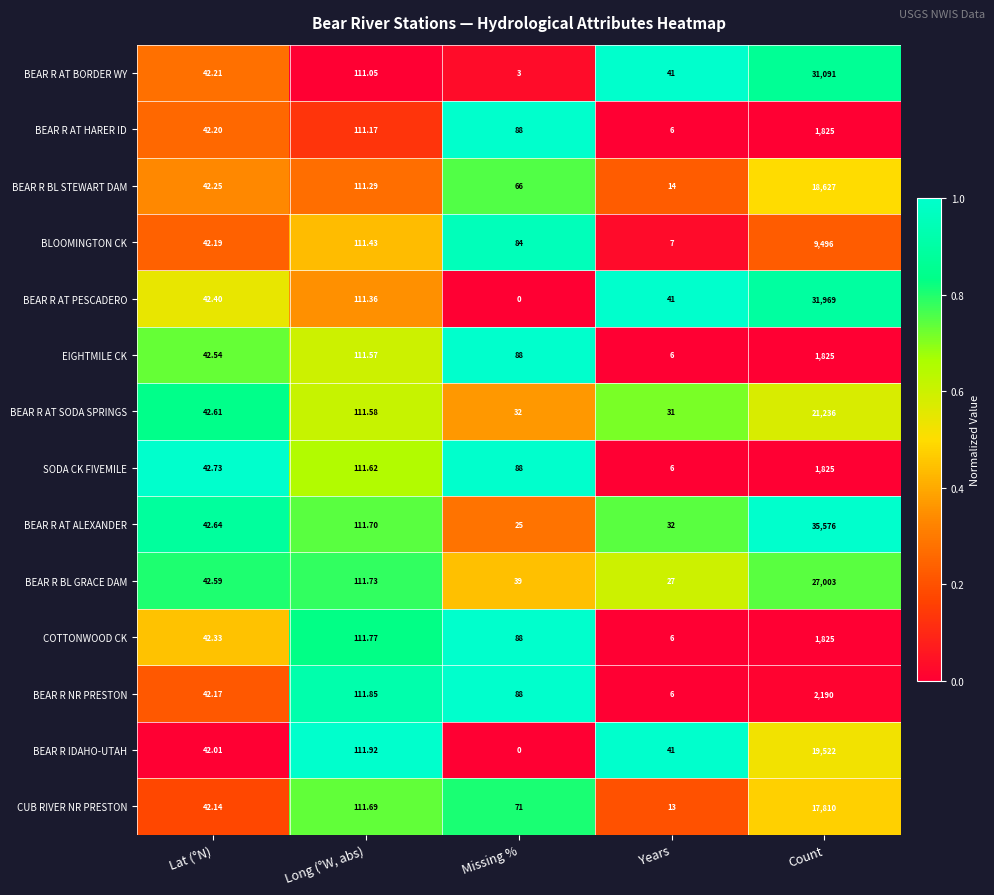

List the labels in order of BEAR R AT ALEXANDER value, largest first.

Count, Long (°W, abs), Lat (°N), Years, Missing %